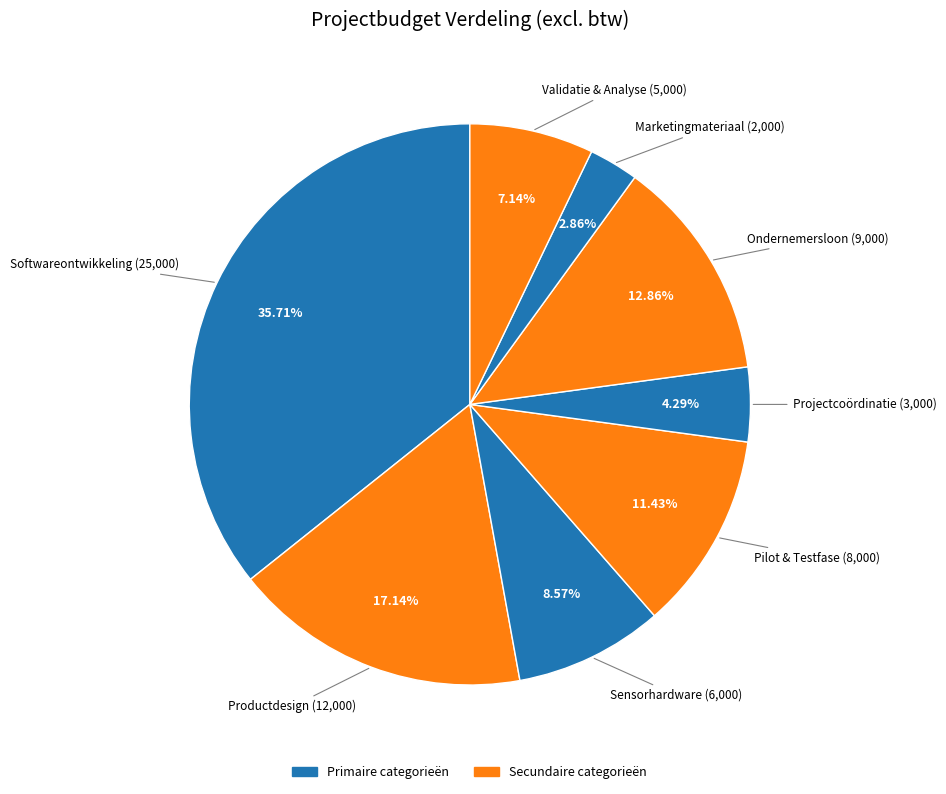

Is there a majority slice in this chart?

No